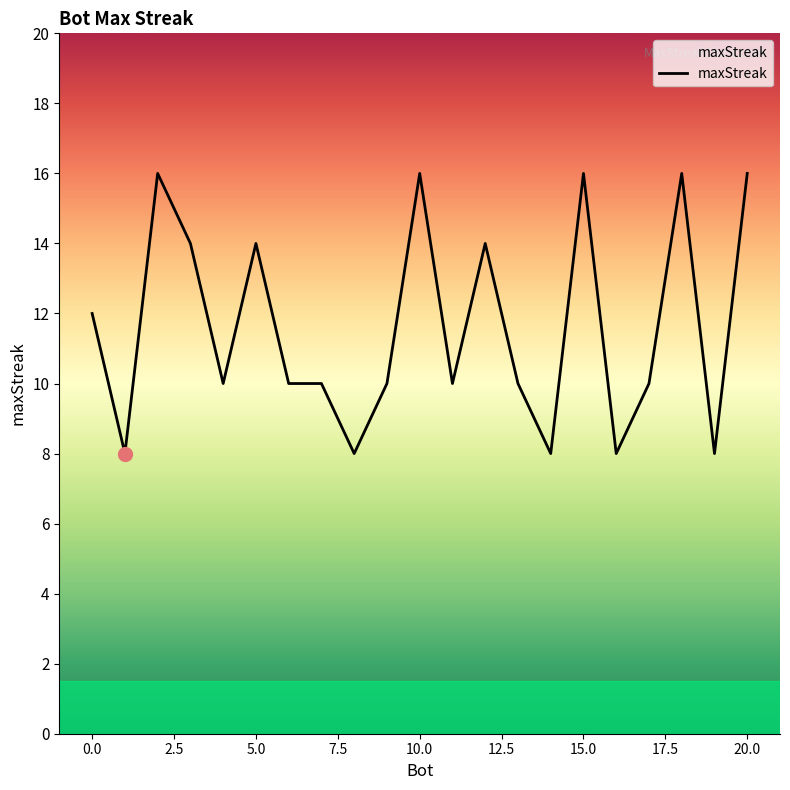

Reading left to right, transcribe all the data shown in this chart.

12	8	16	14	10	14	10	10	8	10	16	10	14	10	8	16	8	10	16	8	16